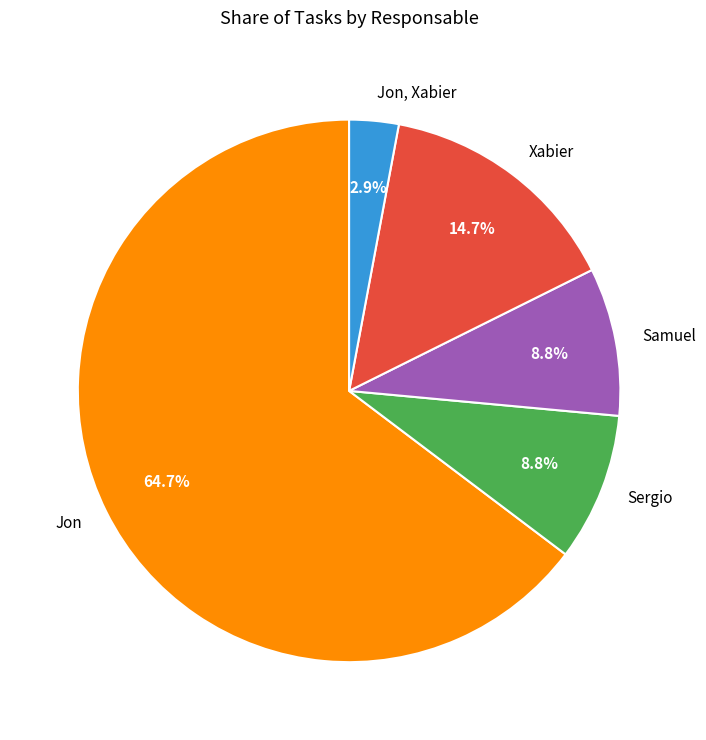

To the nearest percent, what percentage of the pie is Samuel?

9%